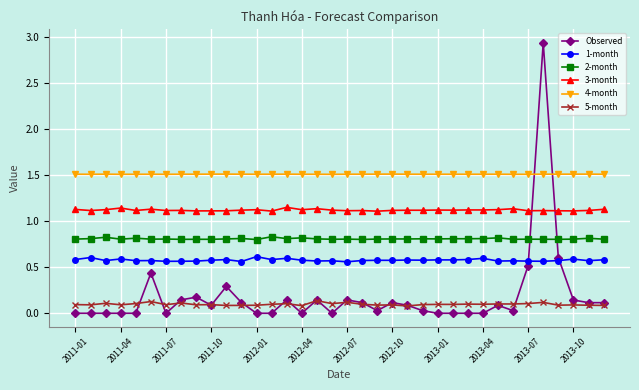

True or false: 2-month and 5-month cross at least once.

False